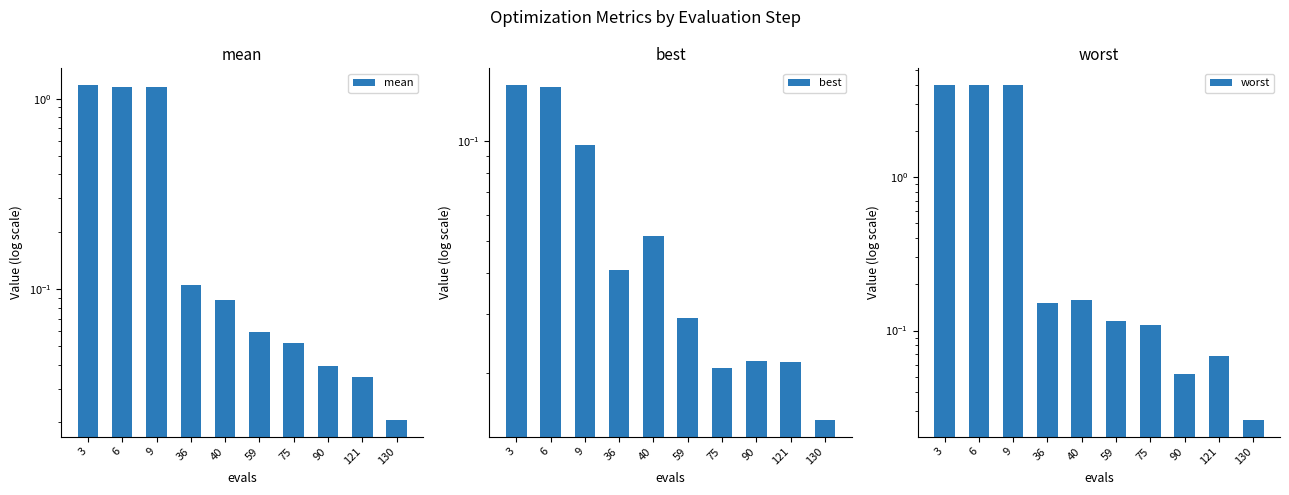

Reading right to left, what are all the values shown in this chart?

mean: 130=0.0	121=0.0	90=0.0	75=0.1	59=0.1	40=0.1	36=0.1	9=1.1	6=1.2	3=1.2
best: 130=0.0	121=0.0	90=0.0	75=0.0	59=0.0	40=0.1	36=0.0	9=0.1	6=0.1	3=0.1
worst: 130=0.0	121=0.1	90=0.1	75=0.1	59=0.1	40=0.2	36=0.2	9=4.0	6=4.0	3=4.0